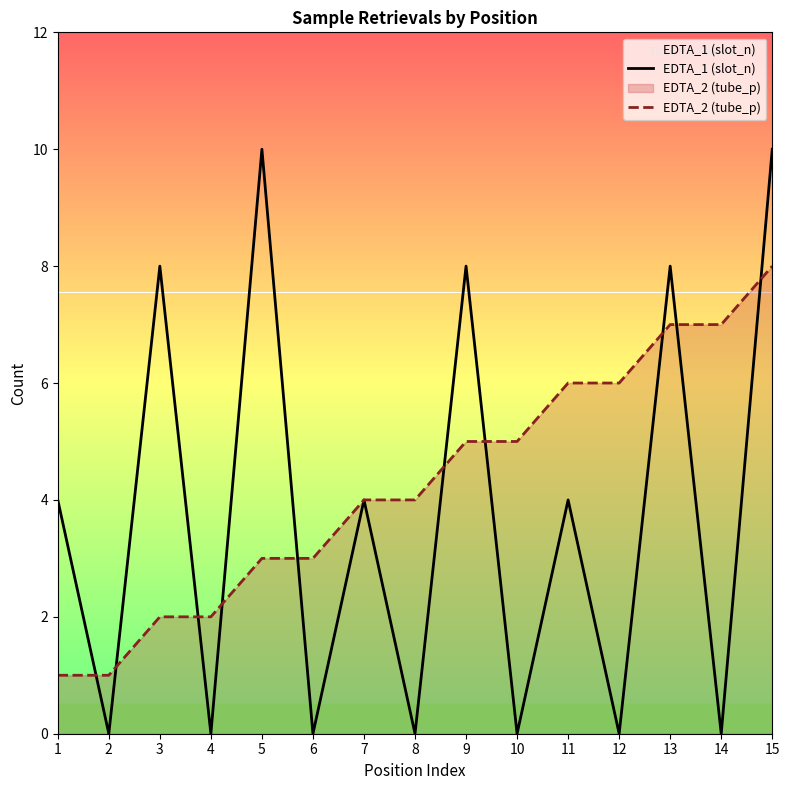

At how many categories does at least one series exceed 0?

15